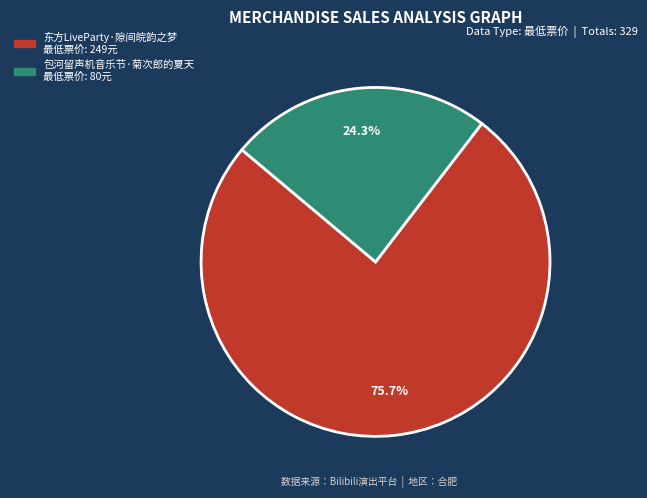

Is there any slice that represents more than half of the pie?

Yes